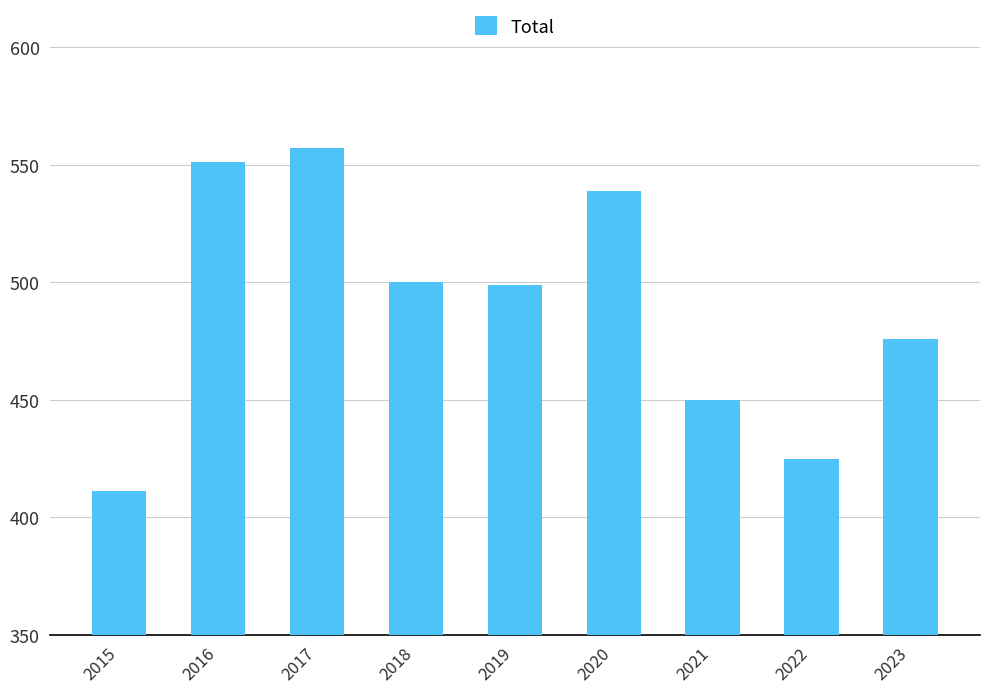

What is the greatest value displayed?

557